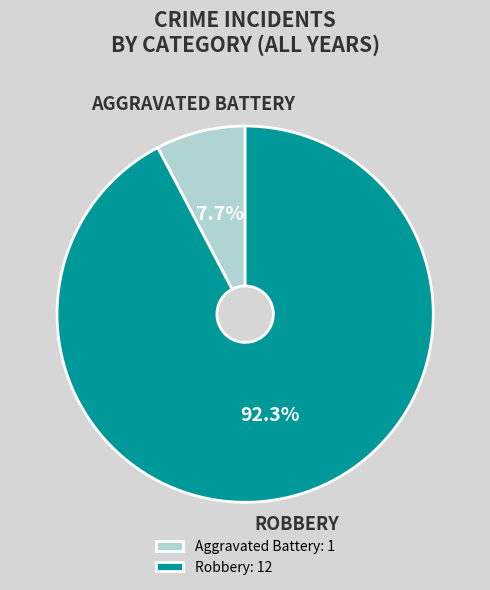

Between Robbery: 12 and Aggravated Battery: 1, which is larger?

Robbery: 12